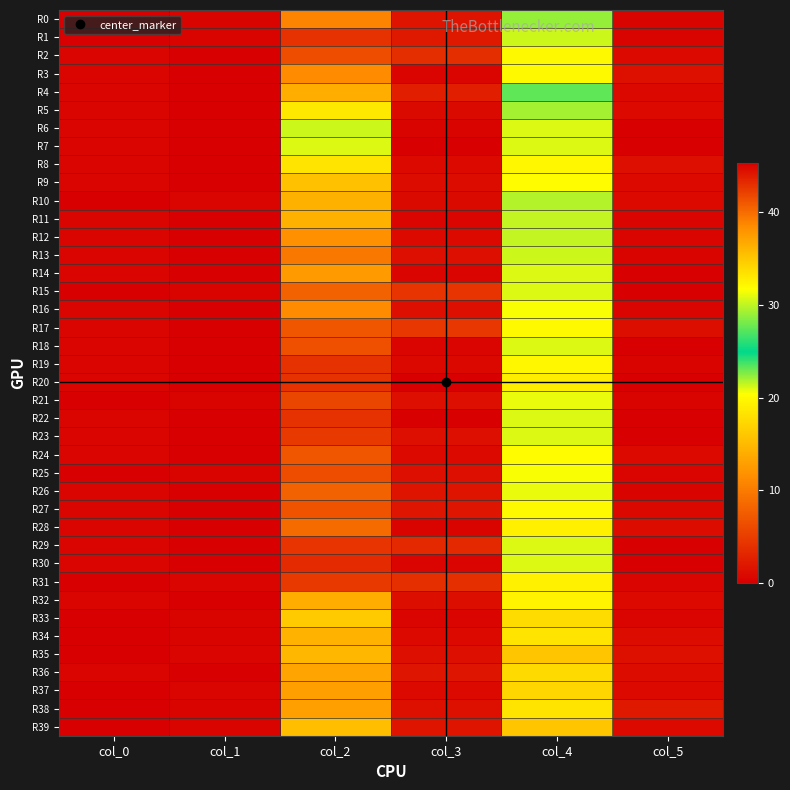

At col_2, list the series in order from largest to smallest.

R6, R7, R5, R8, R33, R9, R39, R35, R34, R10, R11, R4, R32, R36, R37, R38, R14, R12, R3, R16, R0, R13, R28, R15, R26, R17, R24, R27, R18, R2, R25, R21, R23, R31, R29, R1, R19, R20, R22, R30